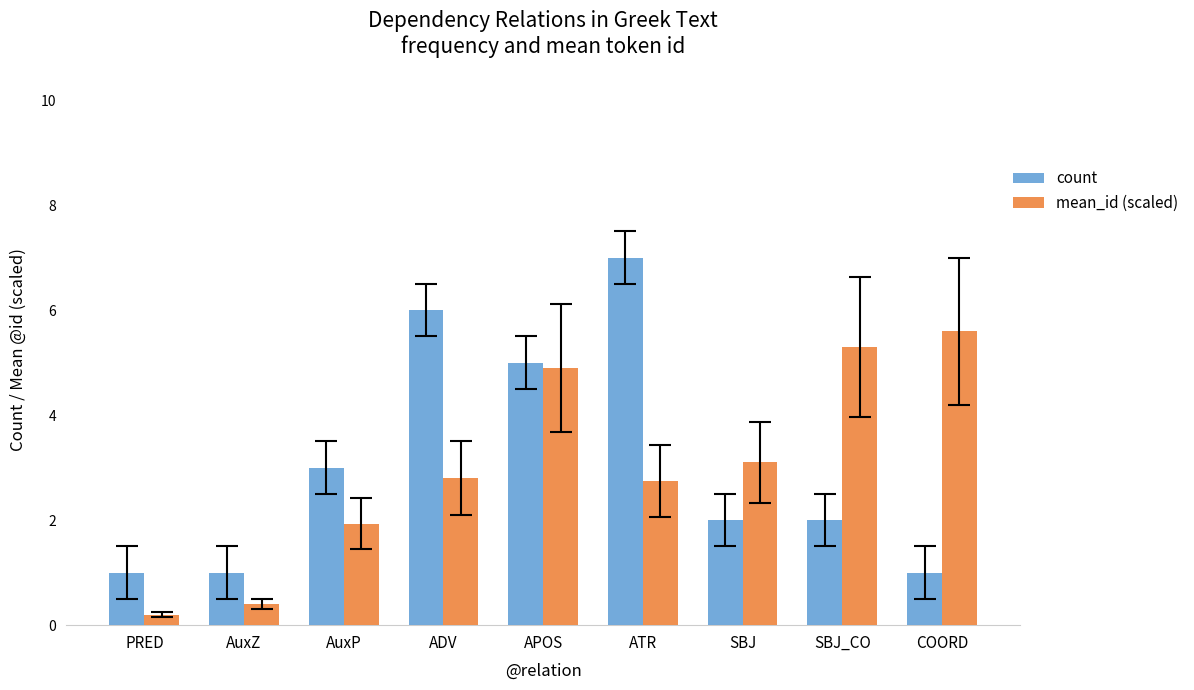

What are all the series names shown in the legend?

count, mean_id (scaled)